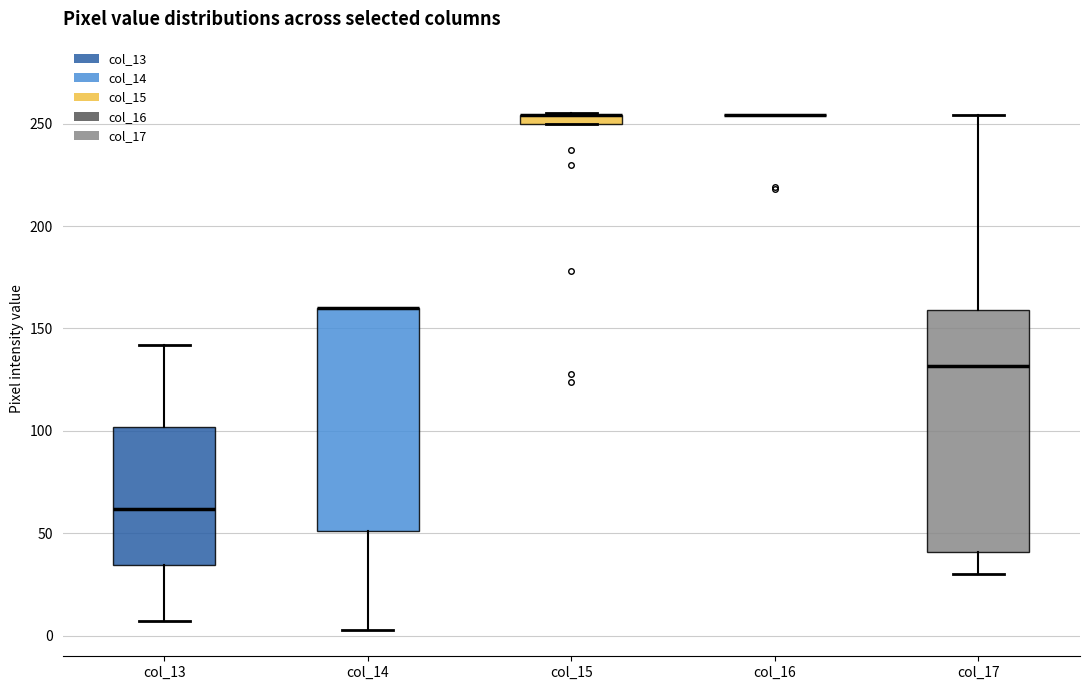

Comparing the boxes themselves (not the whiskers), which one is the tallest?

col_17